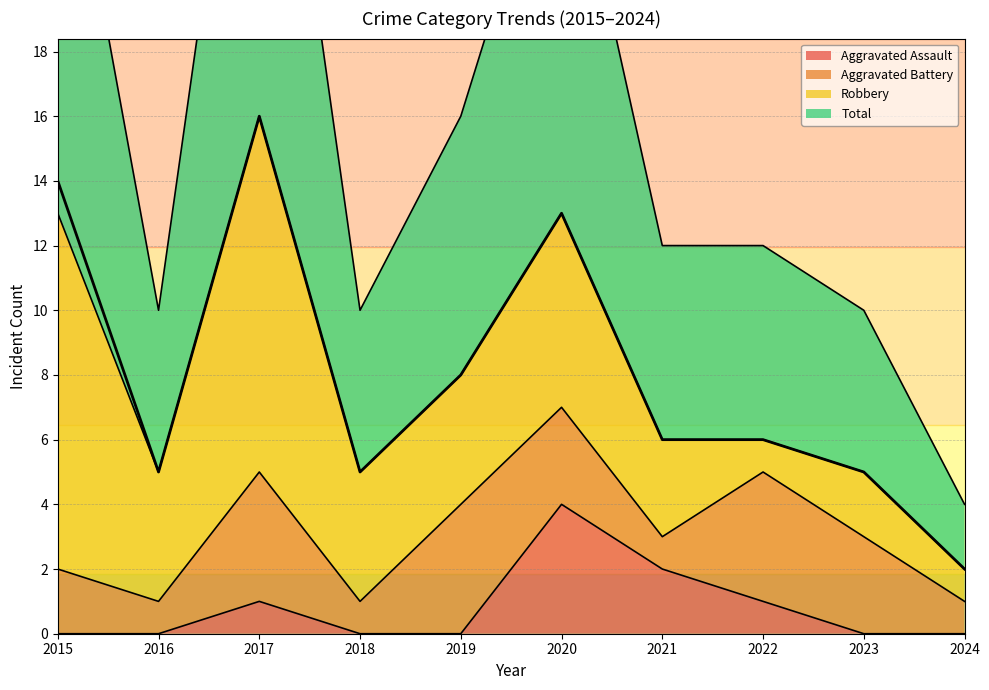

The value of Aggravated Assault at 2024 is 1. True or false?

False